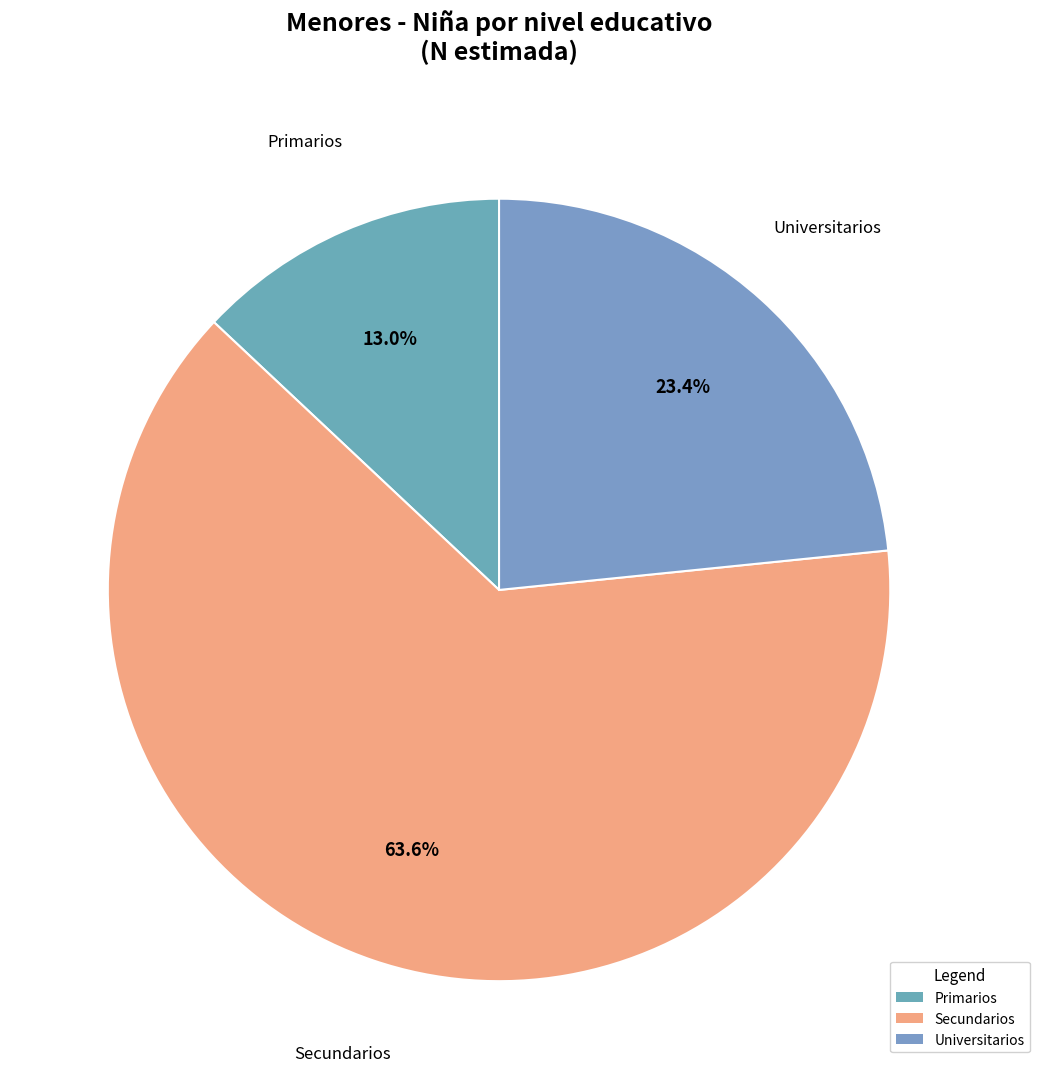

How many slices are in this pie chart?

3